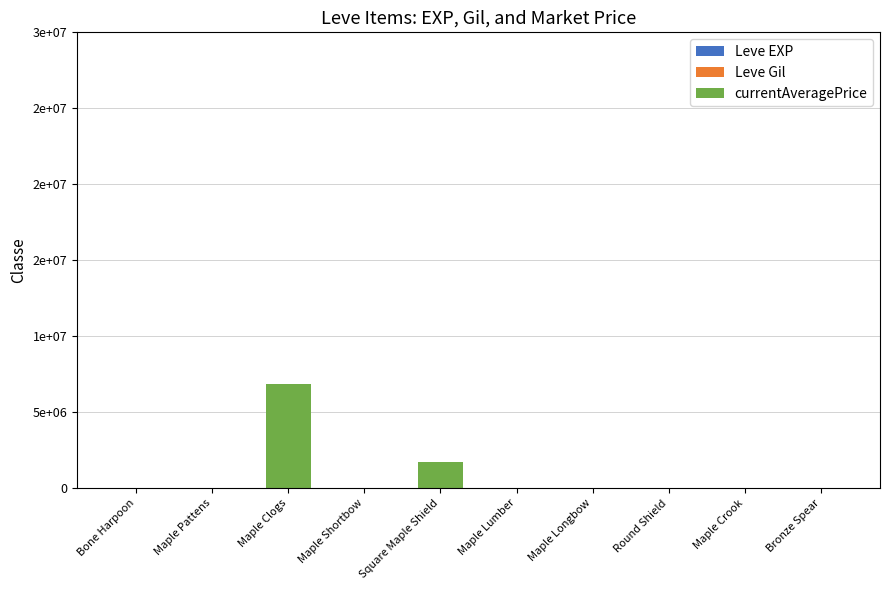

What is the value of the Leve EXP bar at the 6th from the left?

1.0